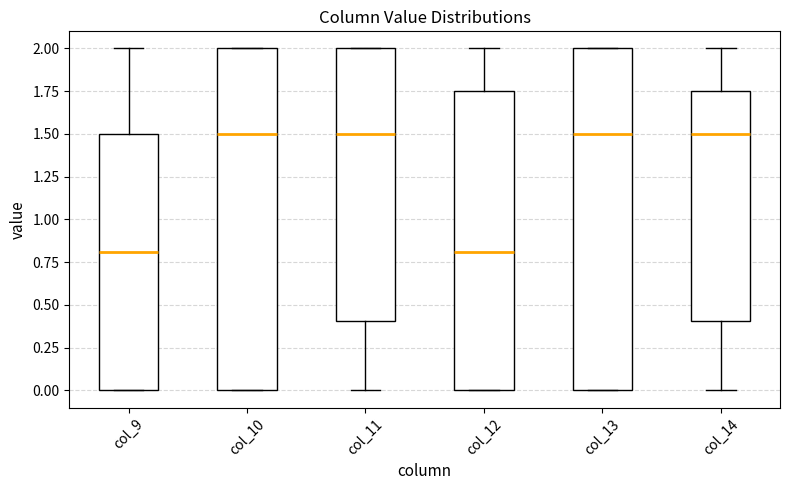

Reading left to right, transcribe this box plot: for each box, give where its median line is, the range the box spans, and where its two whiskers end, as read against the y-axis. The values are not printed on the chart, so give them approximately, as read against the axis.

col_9: median 0.80, box 0.00 to 1.50, whiskers 0.00 to 2.00
col_10: median 1.50, box 0.00 to 2.00, whiskers 0.00 to 2.00
col_11: median 1.50, box 0.40 to 2.00, whiskers 0.00 to 2.00
col_12: median 0.80, box 0.00 to 1.75, whiskers 0.00 to 2.00
col_13: median 1.50, box 0.00 to 2.00, whiskers 0.00 to 2.00
col_14: median 1.50, box 0.40 to 1.75, whiskers 0.00 to 2.00